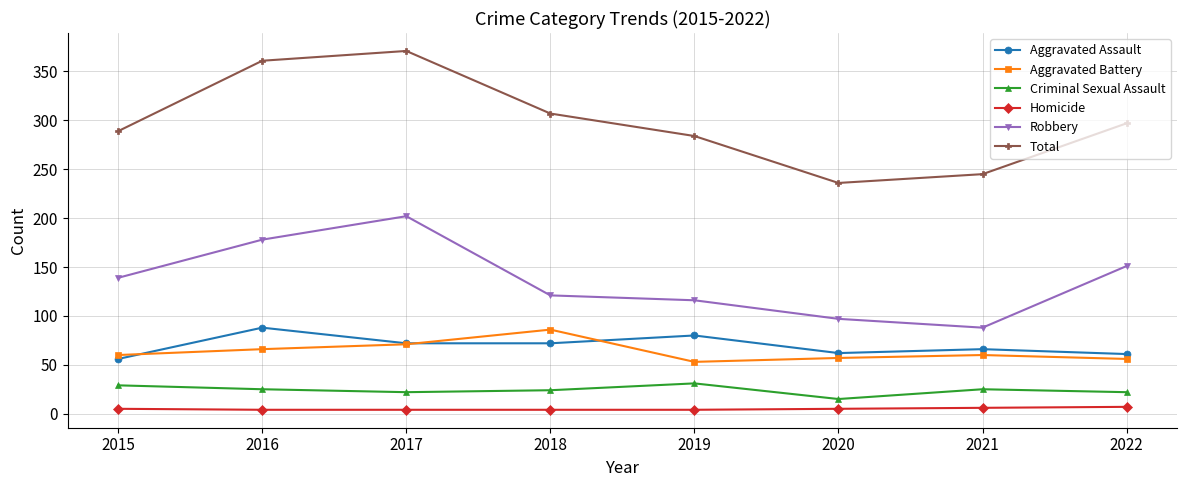

True or false: Criminal Sexual Assault has a value of 25 at 2016.

True